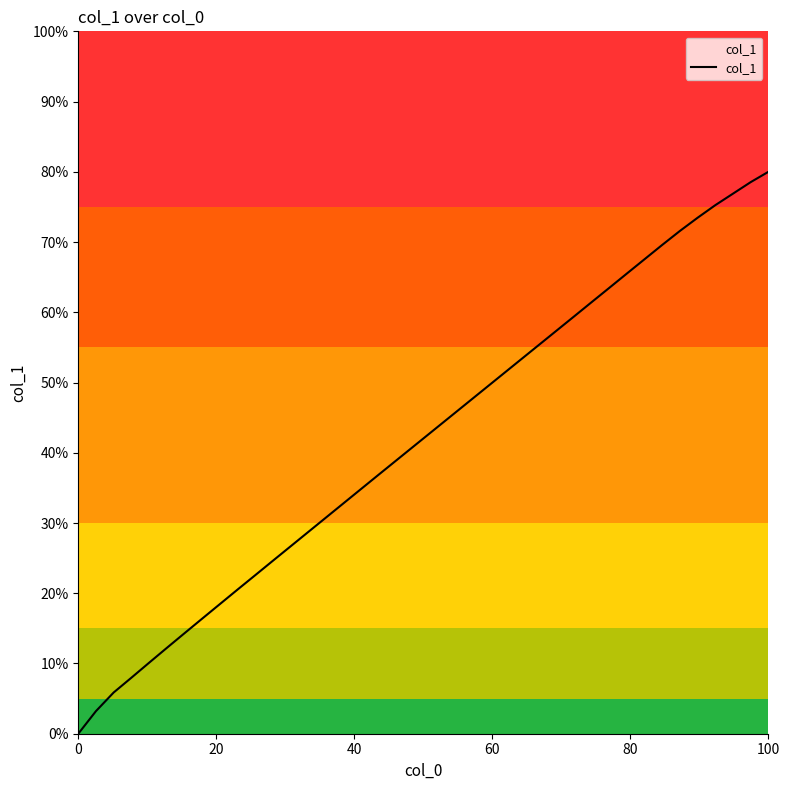

Does the chart have visible grid lines?

No